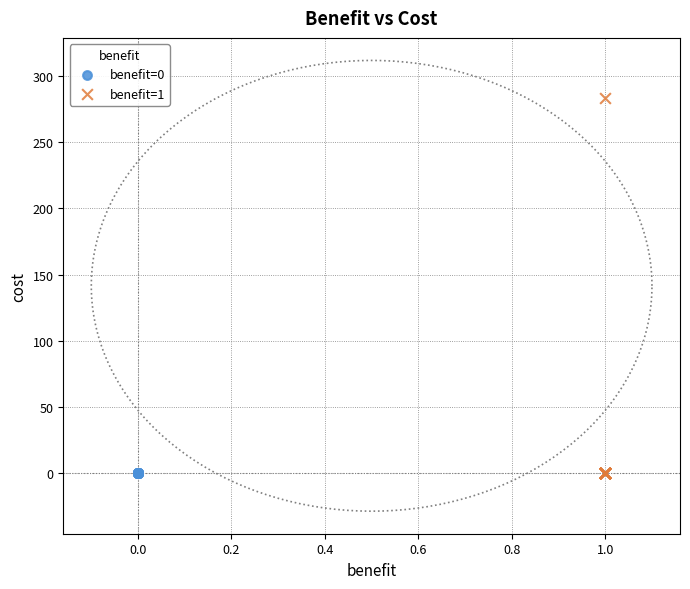

Which series reaches the maximum Y coordinate?

benefit=1